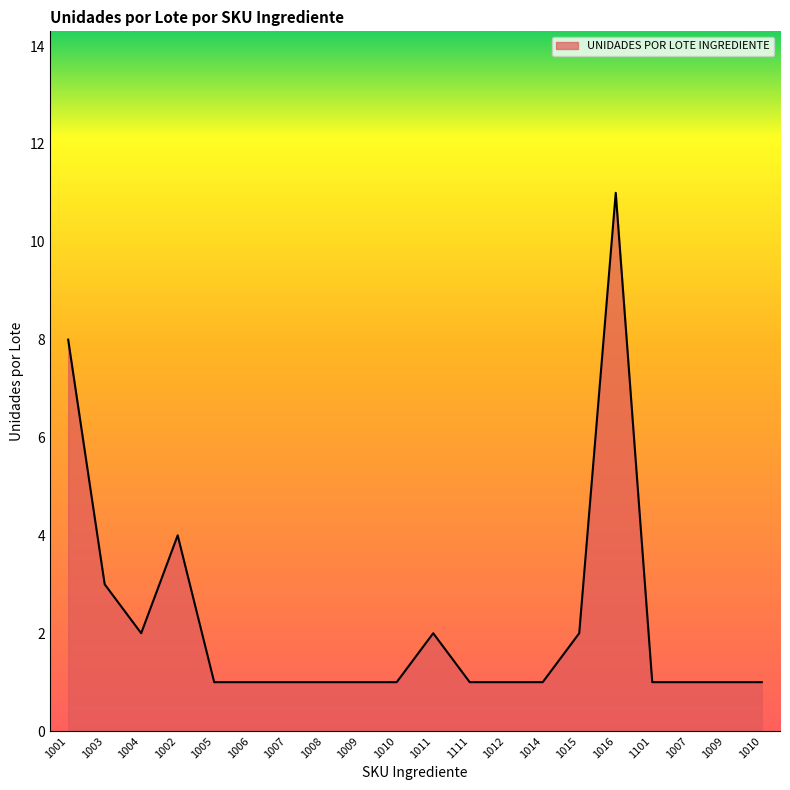

How many distinct data groups are displayed?

1